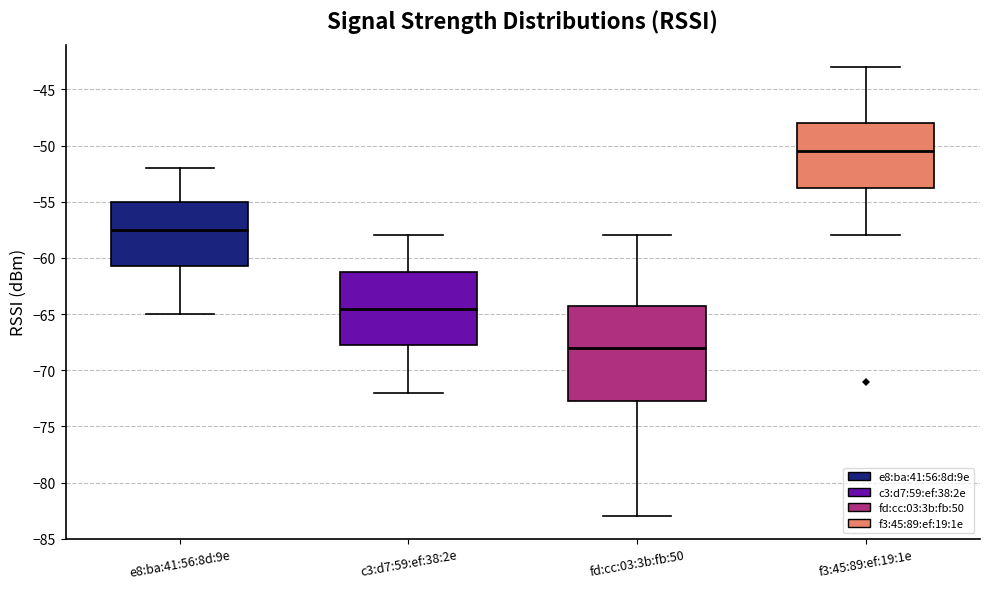

Comparing the boxes themselves (not the whiskers), which one is the tallest?

fd:cc:03:3b:fb:50